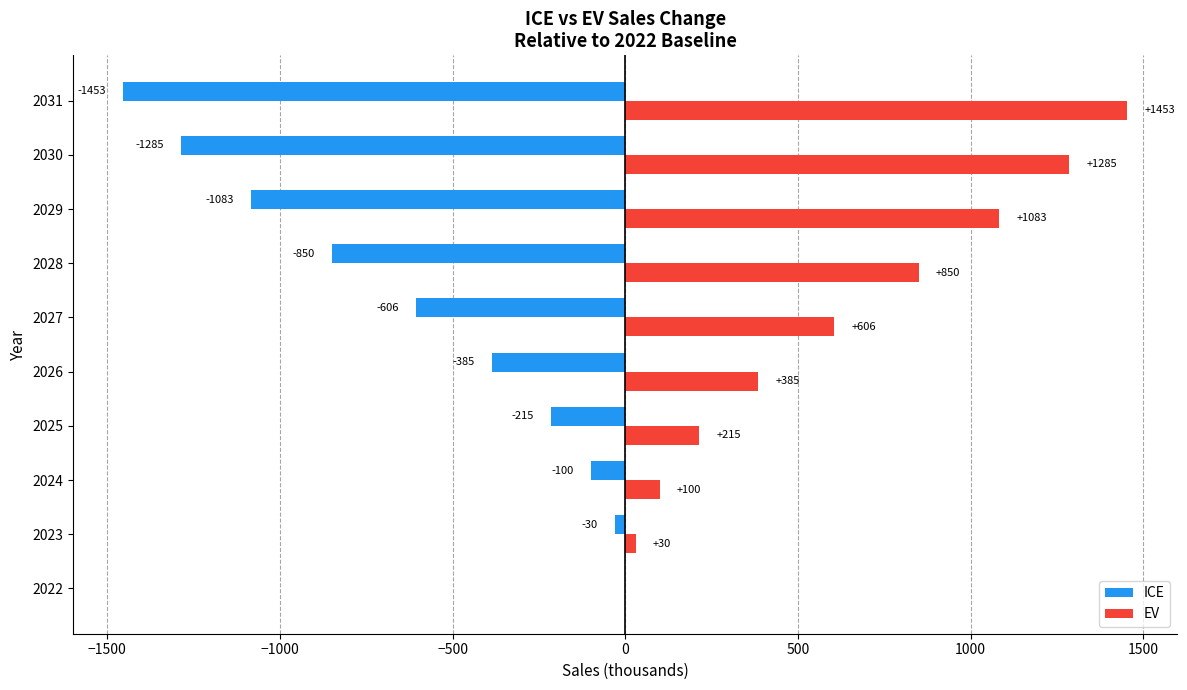

What is the maximum value shown in the chart?

1452.8